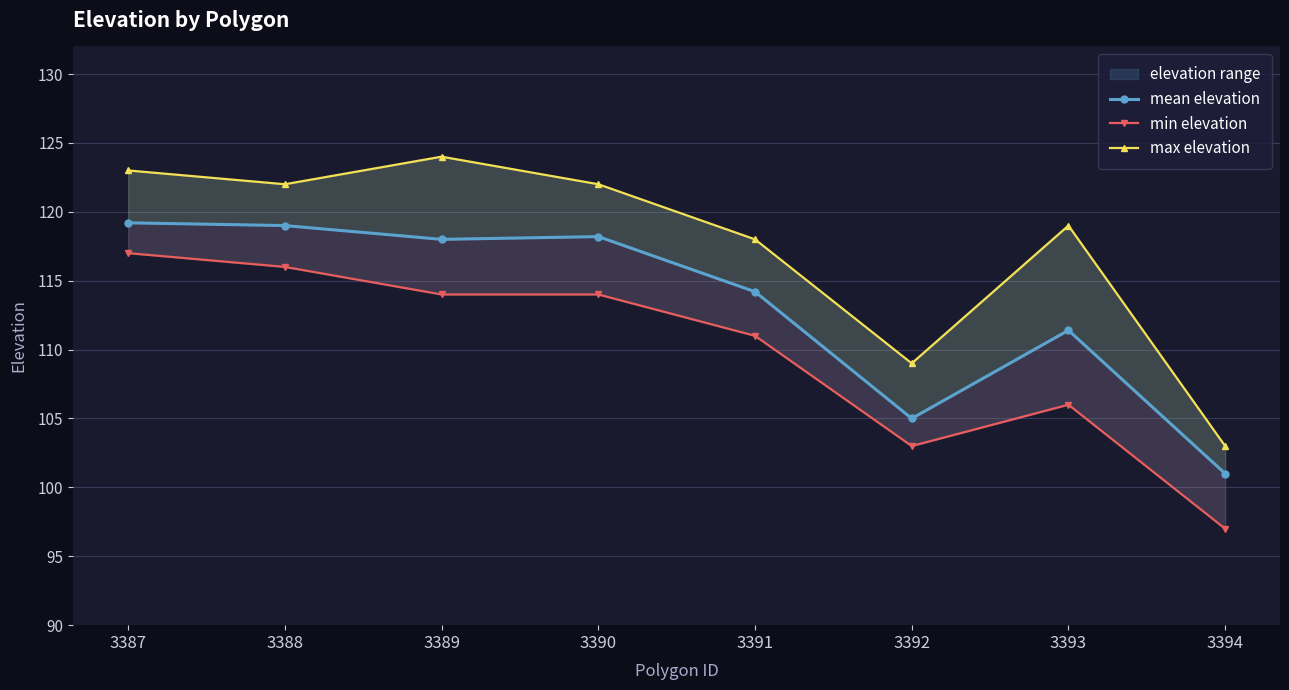

How many values in the mean elevation series exceed 118?

3